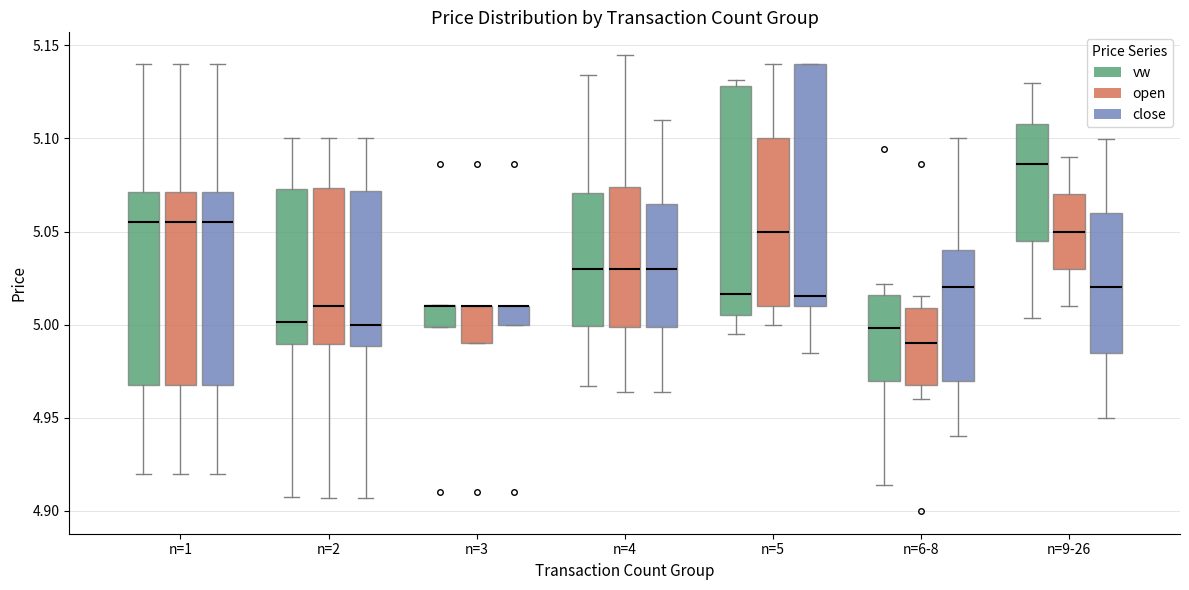

Comparing the boxes themselves (not the whiskers), which one is the tallest?

n=5 (close)